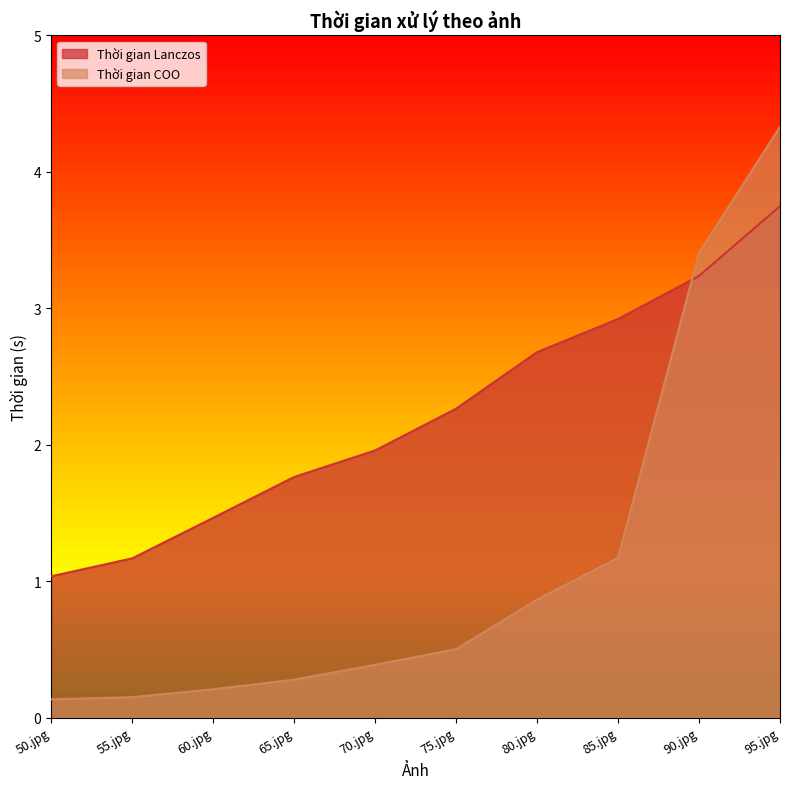

What position from the right is 90.jpg?

2